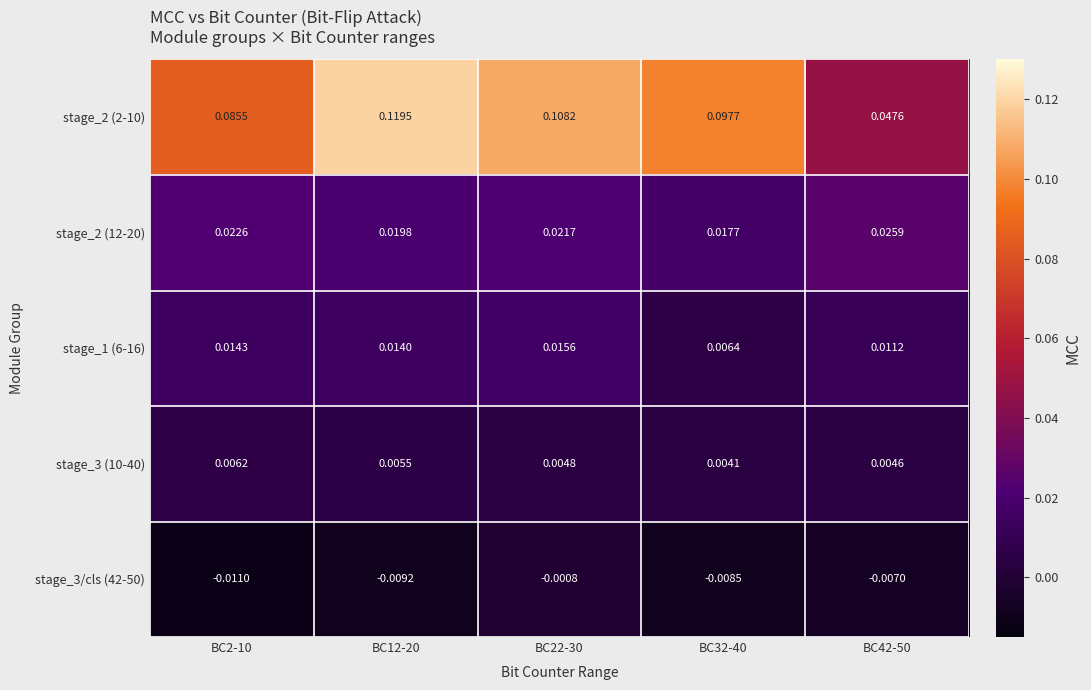

Which series has the largest total across all categories?

stage_2 (2-10)